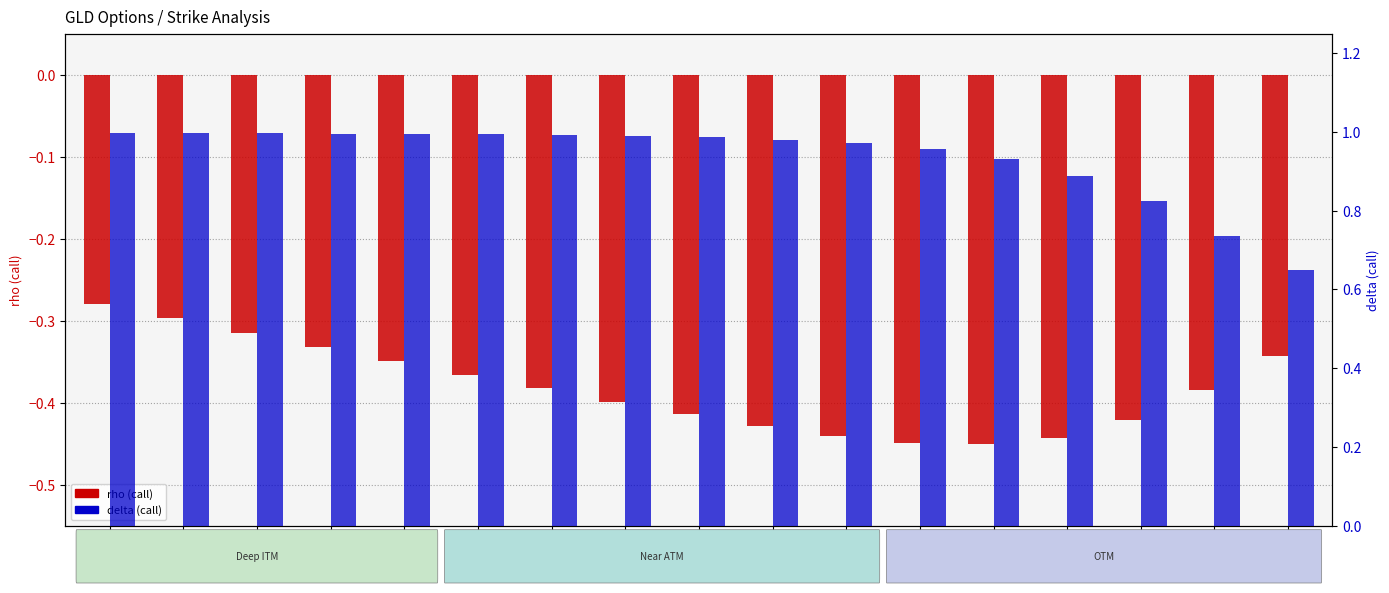

Is it true that delta (call) equals 1.7 at 120?

False